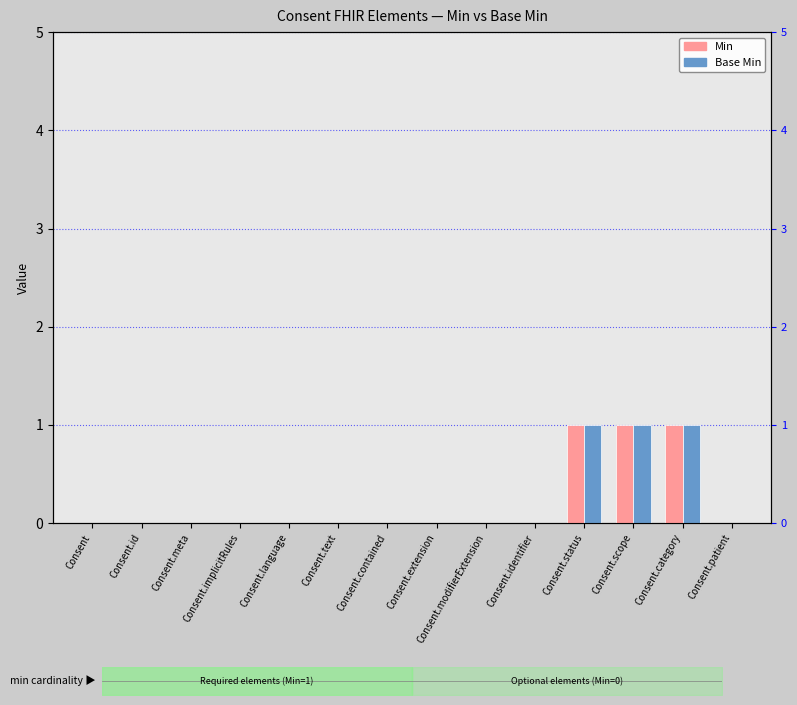

What is the sum of all Base Min values?

3